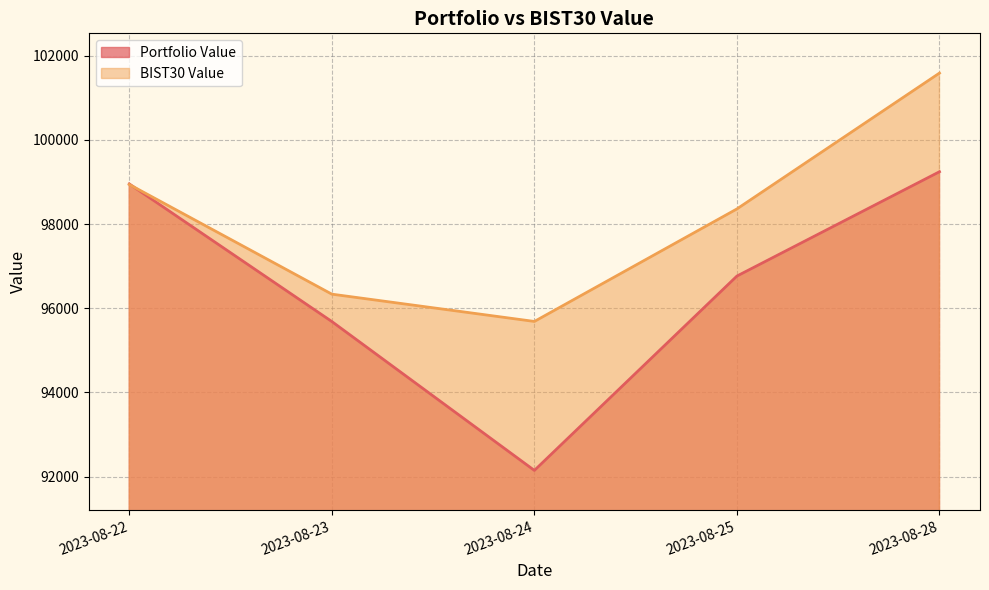

Reading left to right, list all the values displayed in this chart.

Portfolio Value: 98953.1	95683.4	92145.0	96763.7	99242.9
BIST30 Value: 98939.7	96333.6	95685.1	98359.0	101587.4